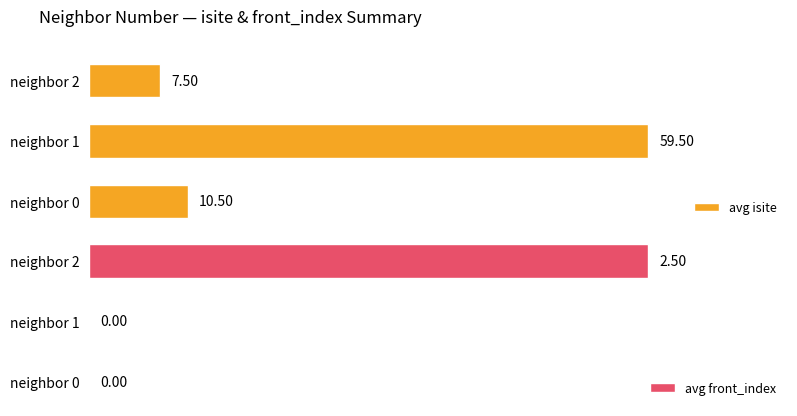

Does the chart contain any negative values?

No